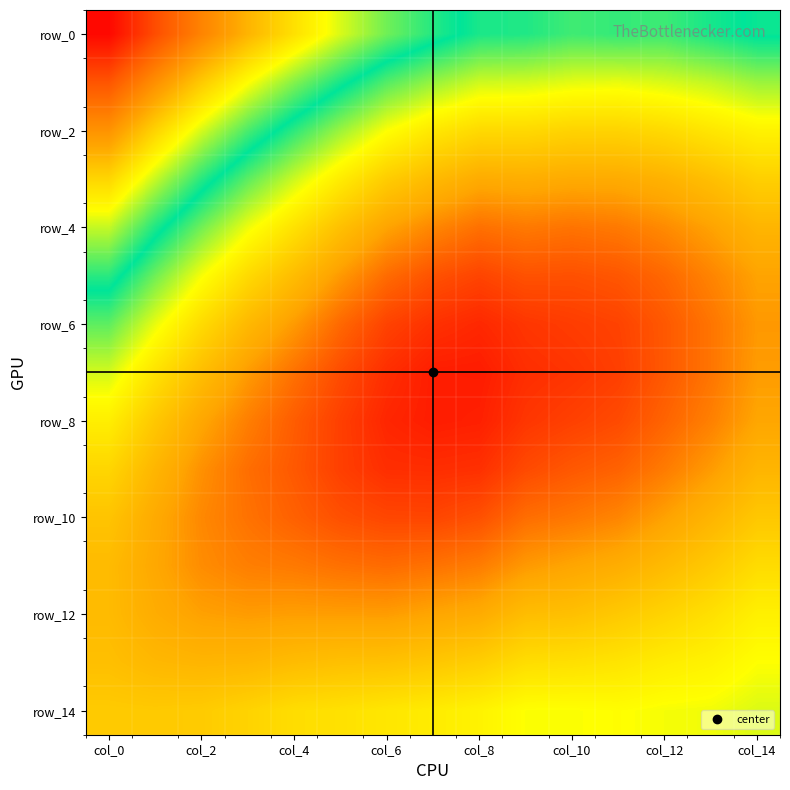

At which category is the sum across all series the highest?

col_8